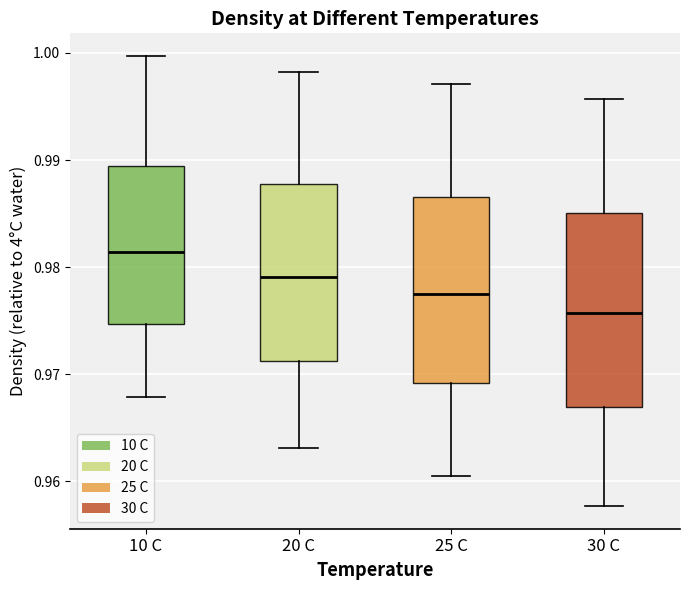

Reading left to right, read every box against the y-axis: the position of its median line, the range the box covers, and the ends of its whiskers. The values are not printed on the chart, so give them approximately, as read against the axis.

10 C: median 0.981, box 0.975 to 0.989, whiskers 0.968 to 1.000
20 C: median 0.979, box 0.971 to 0.988, whiskers 0.963 to 0.998
25 C: median 0.978, box 0.969 to 0.987, whiskers 0.960 to 0.997
30 C: median 0.976, box 0.967 to 0.985, whiskers 0.958 to 0.996